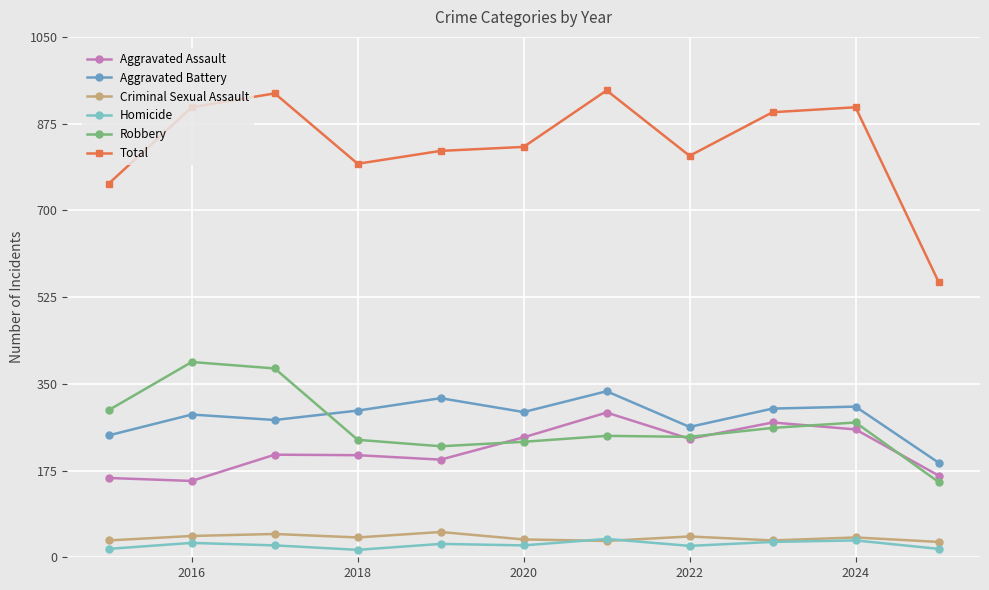

Which series has the widest spread of values?

Total